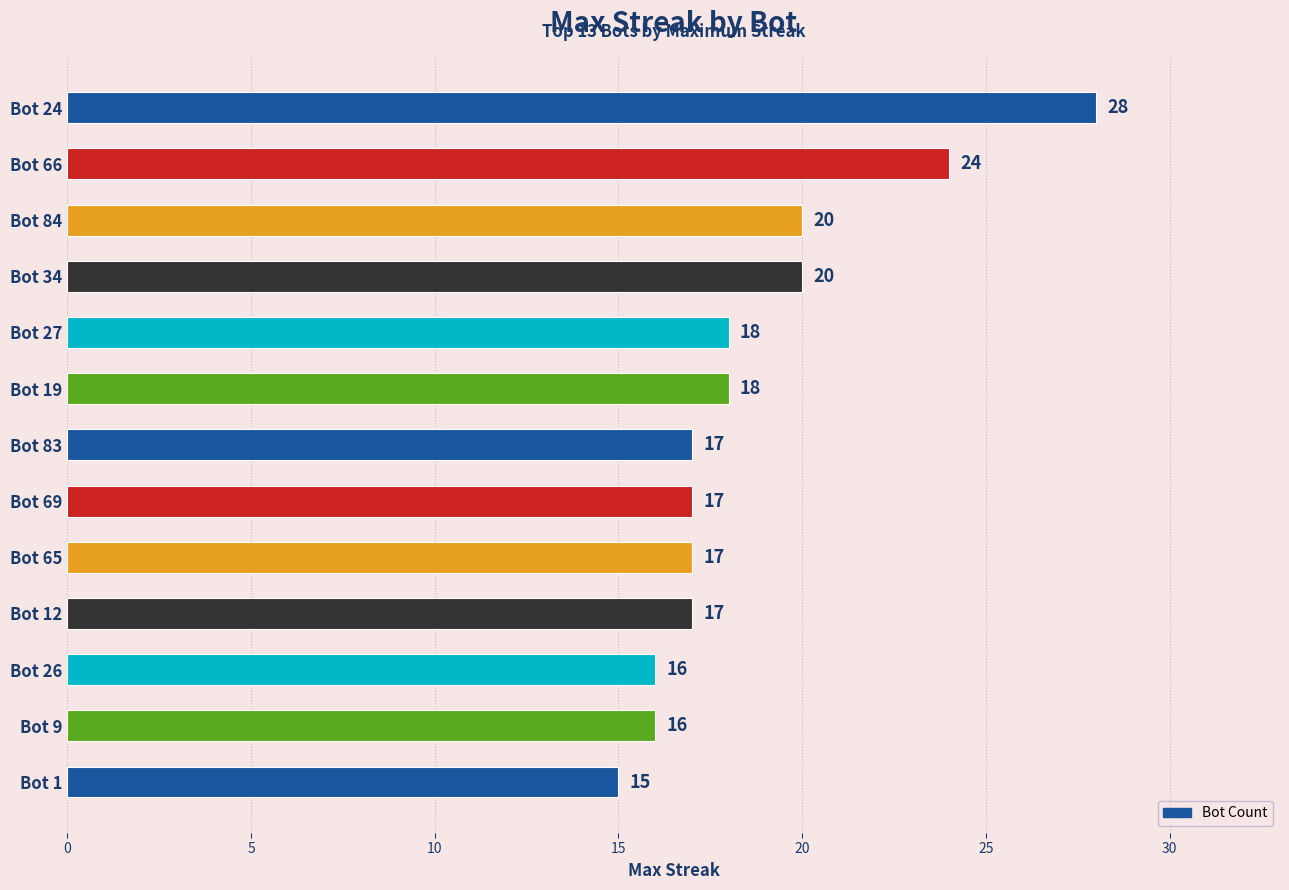

What is the sum of all values?

243